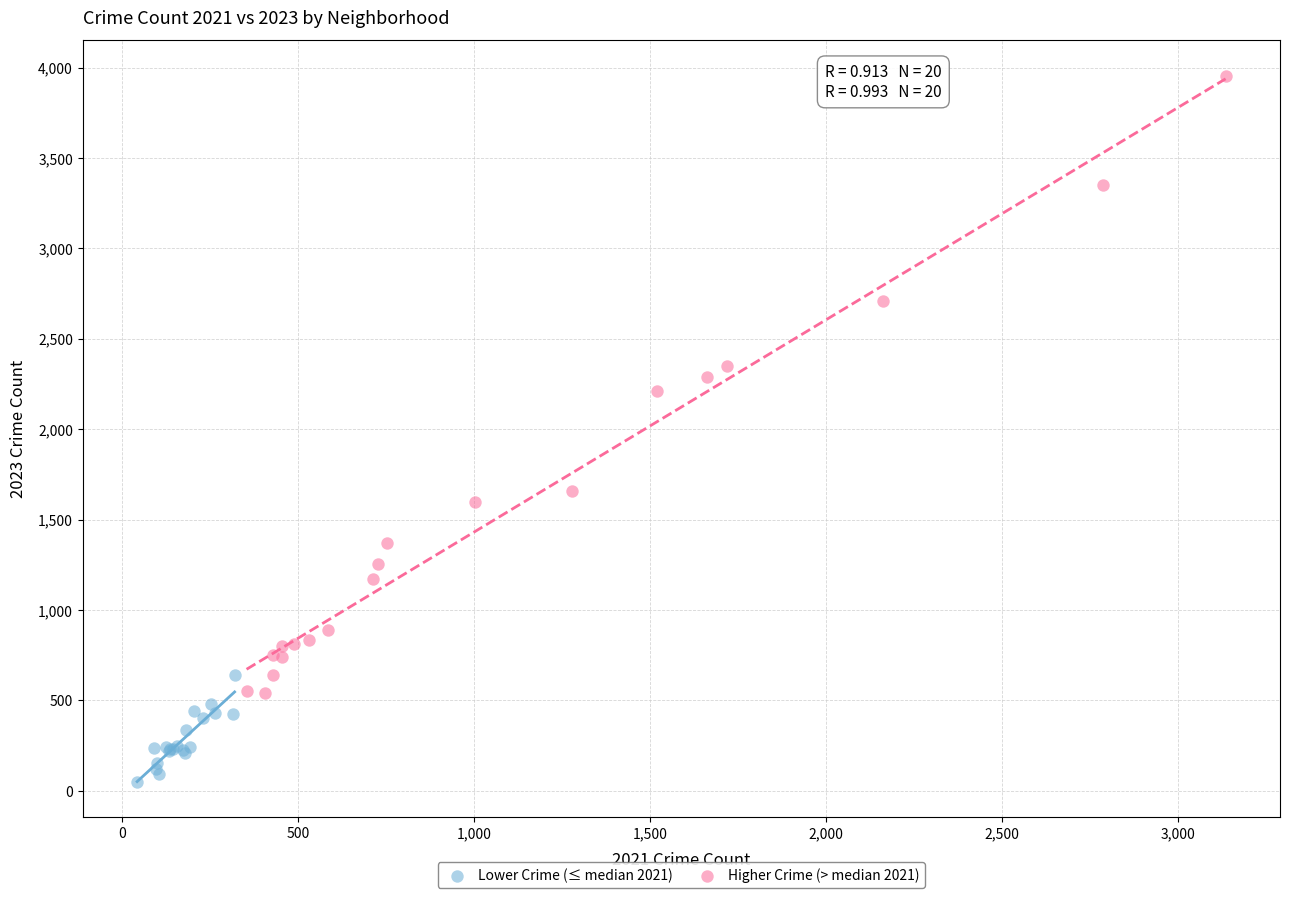

Which series has the largest Y range (max minus min)?

Higher Crime (> median 2021)